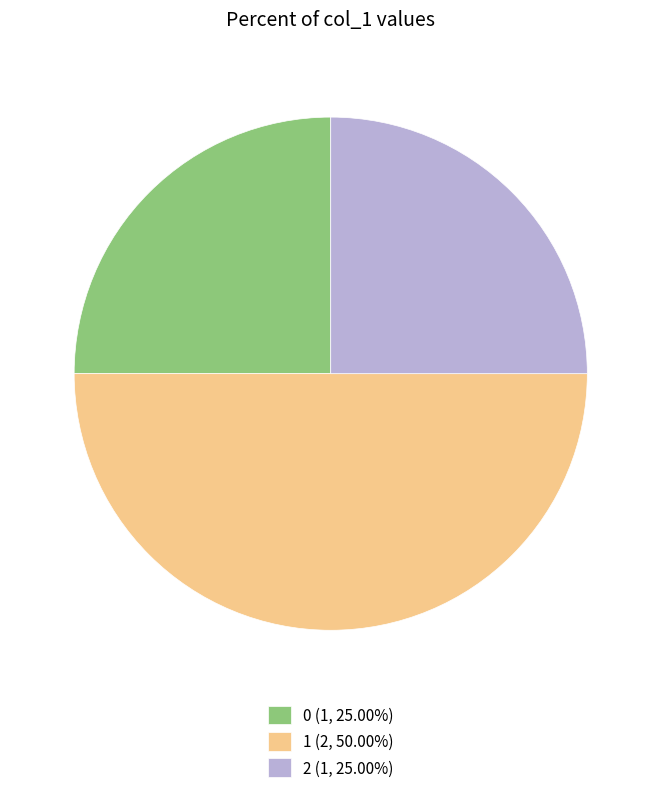

How many segments does this pie chart have?

3